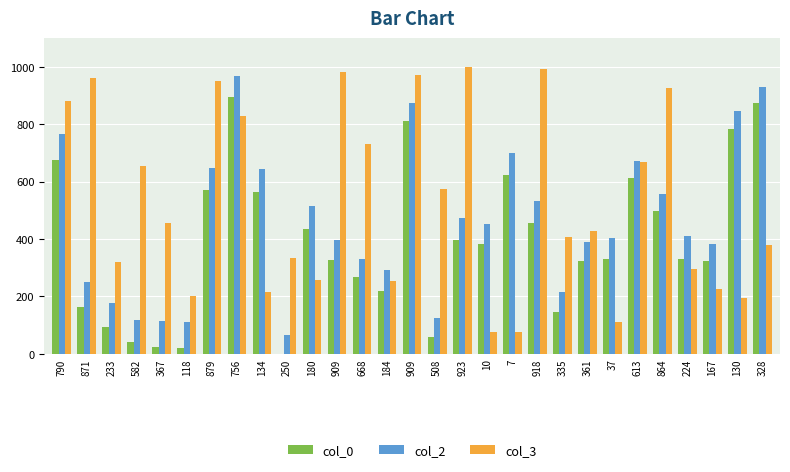

What is the average value of the col_3 series?

529